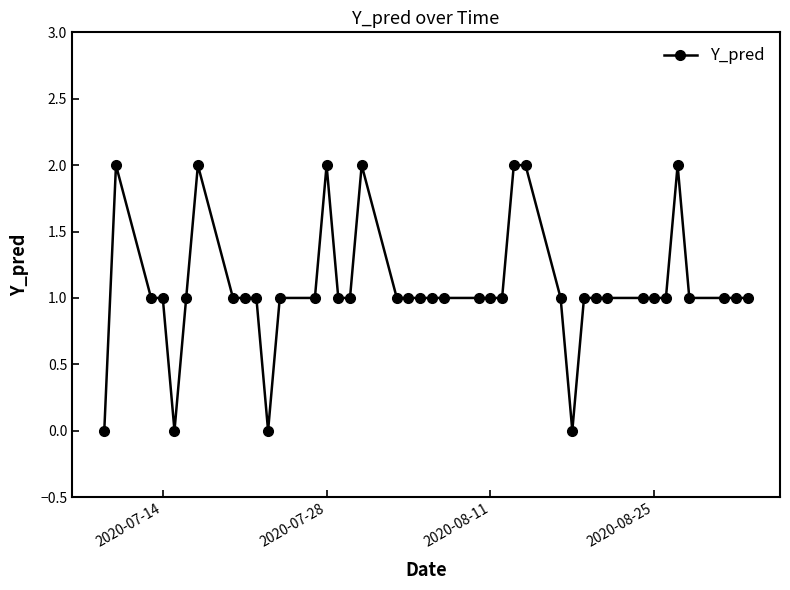

True or false: the data has more than 2 interior local peaks.

True